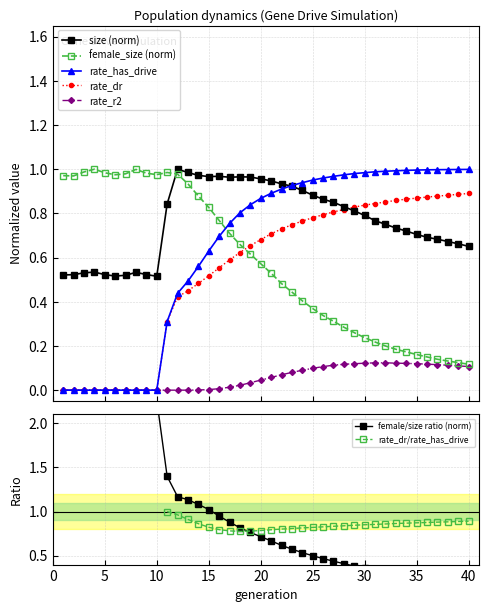

What is the difference between the maximum and second lowest values in the female_size series?

0.9